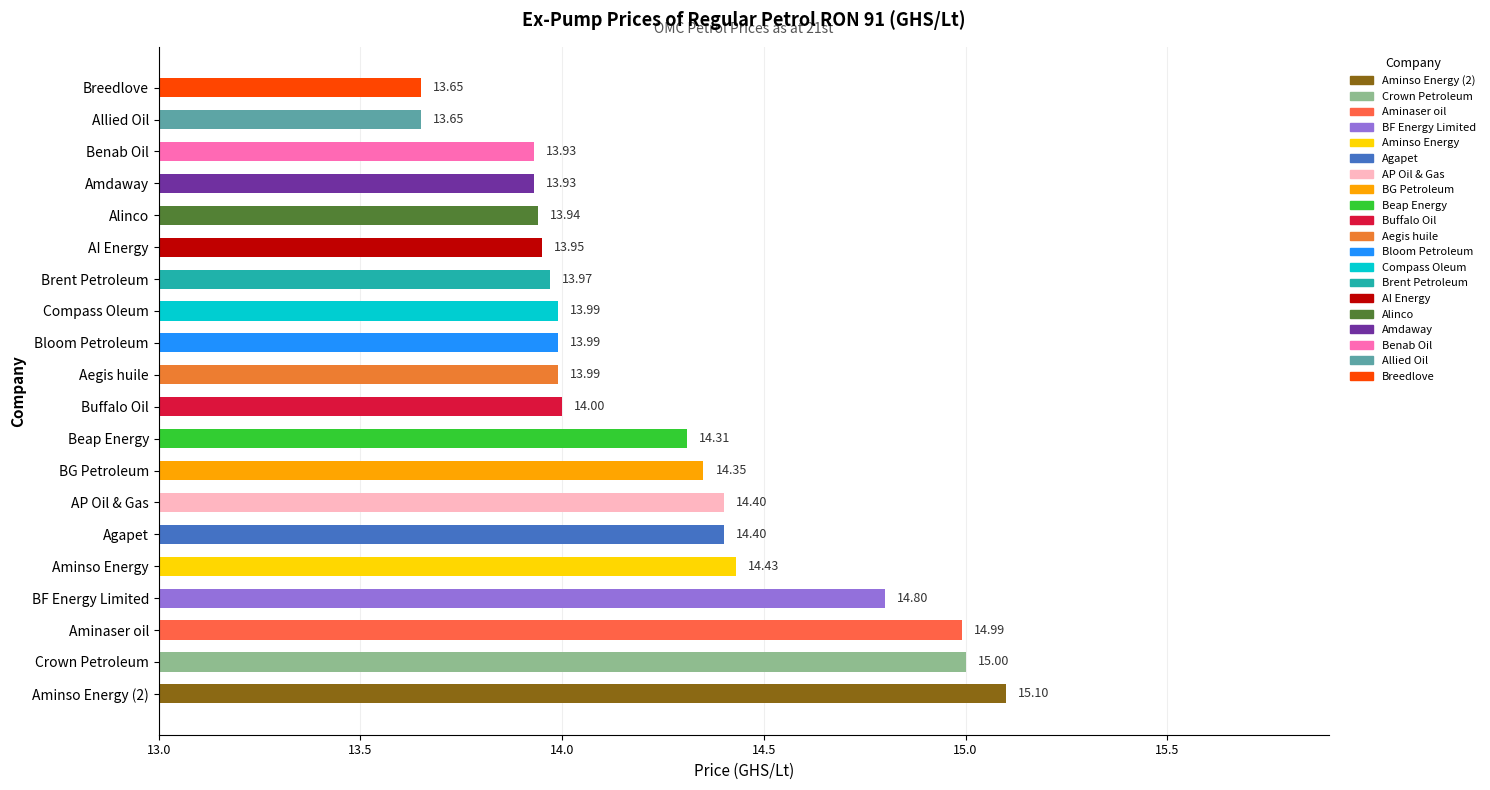

What is the maximum value shown in the chart?

15.1